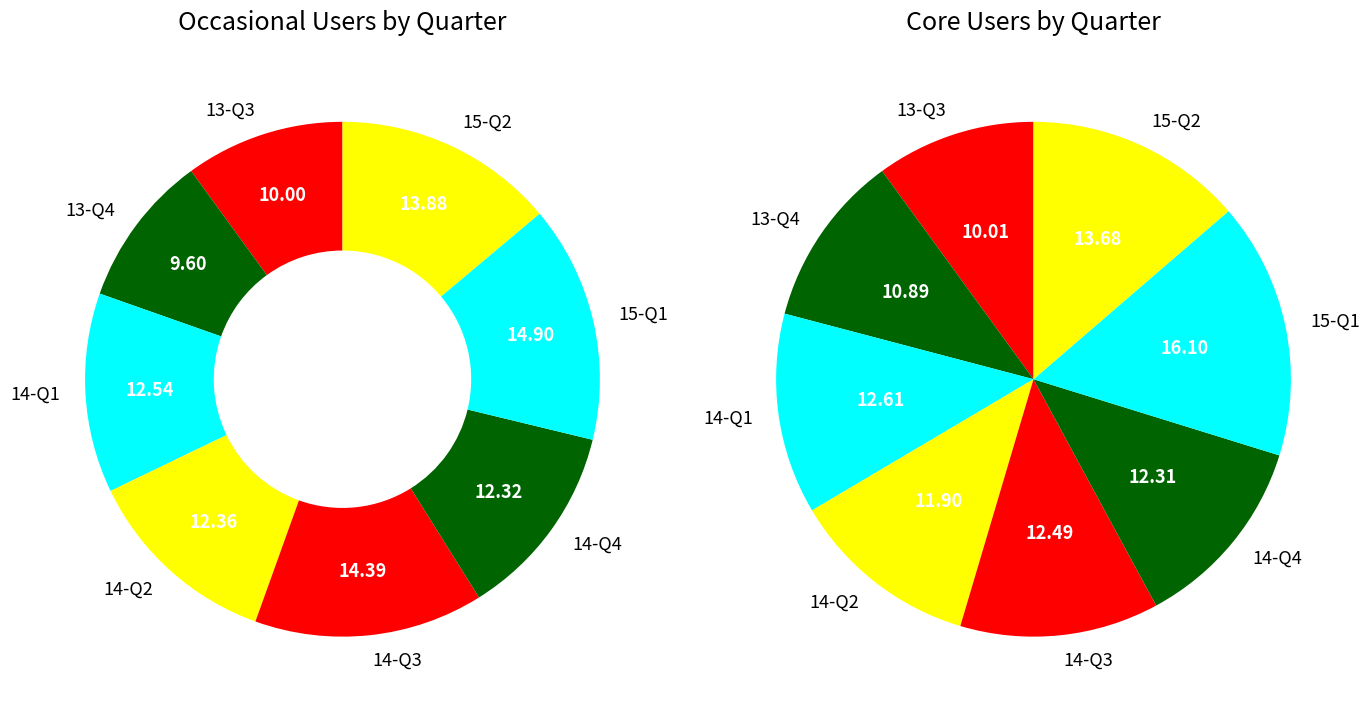

What portion of the pie excludes 14-Q3?

85.6%